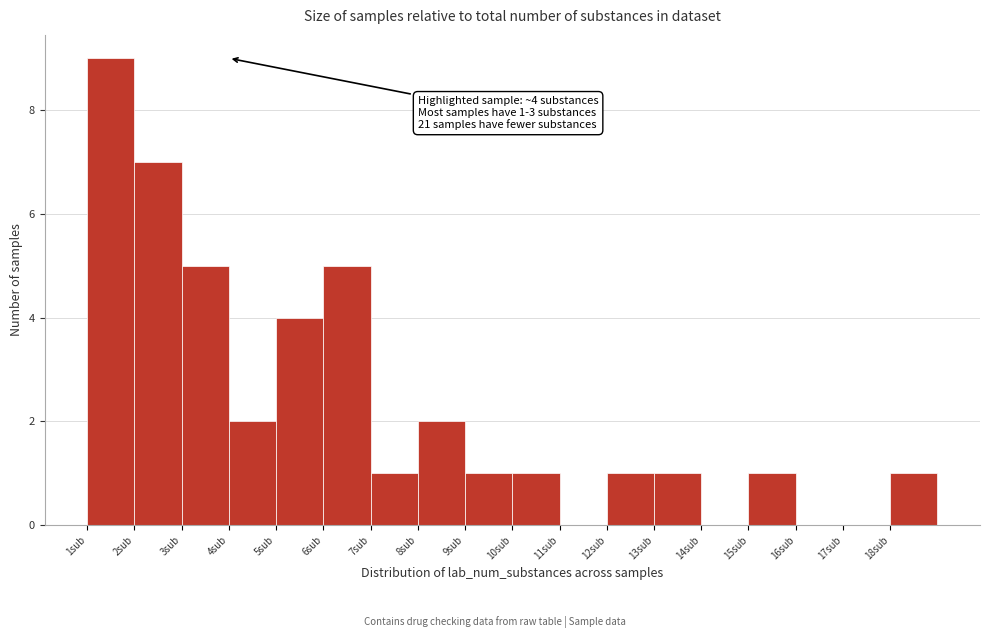

Over which range of the x-axis is the bar tallest?

1 to 2